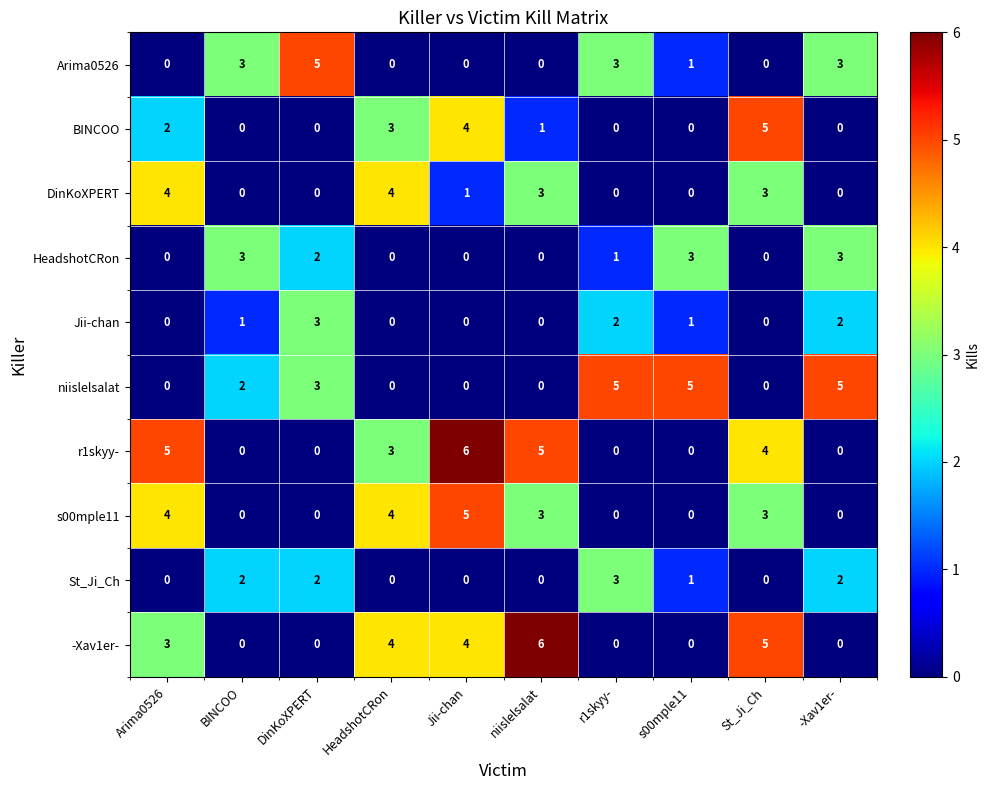

What is the sum of all niislelsalat values?

20